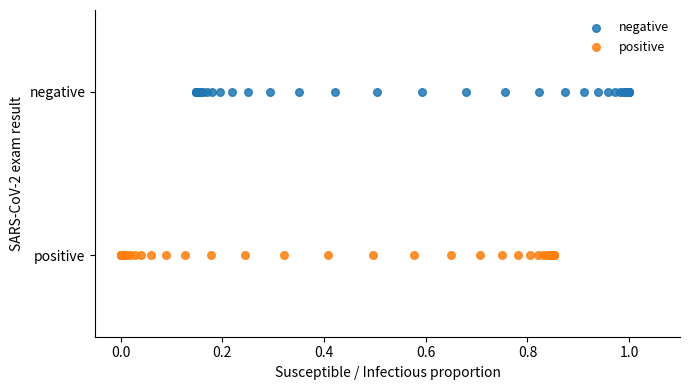

Which series reaches the maximum Y coordinate?

negative